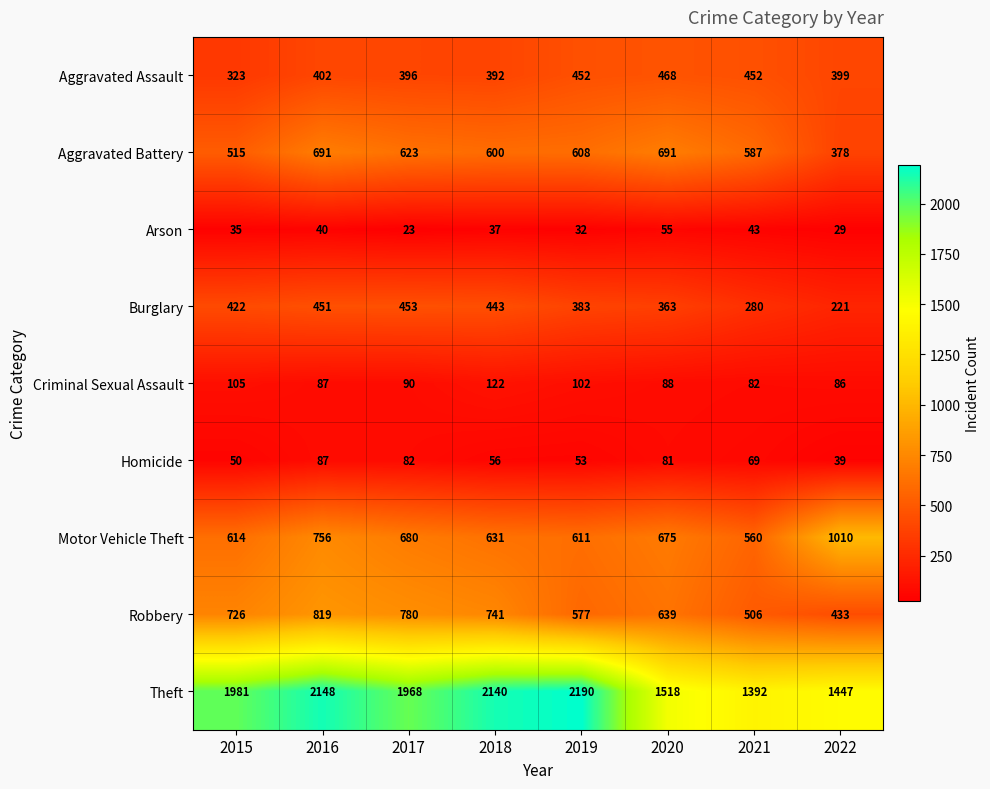

At which category is the sum across all series the highest?

2016